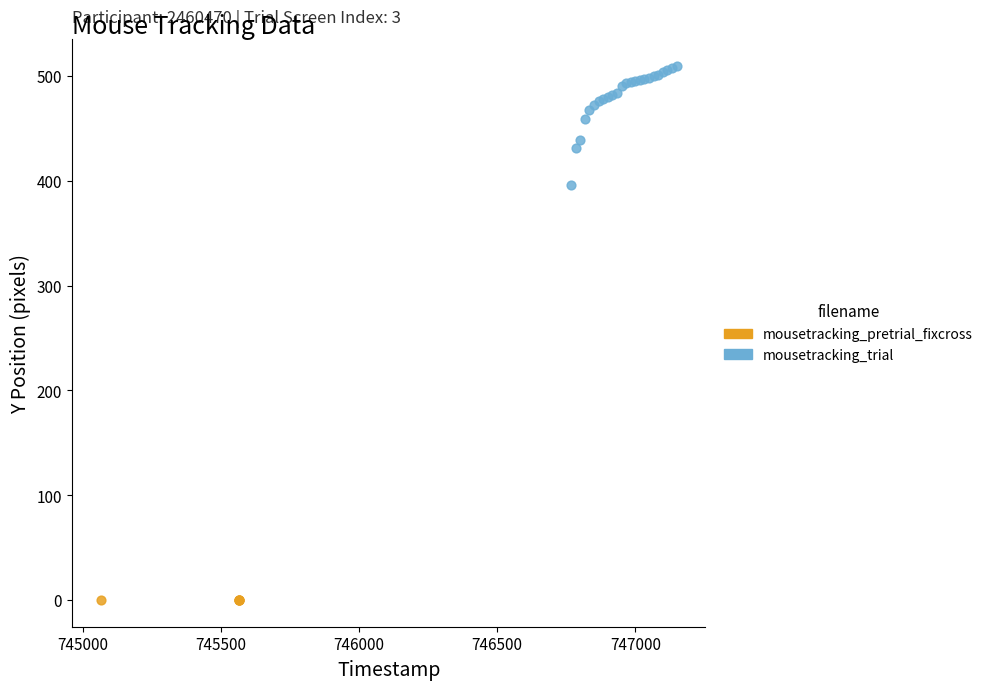

Which series contains the highest Y value?

mousetracking_trial